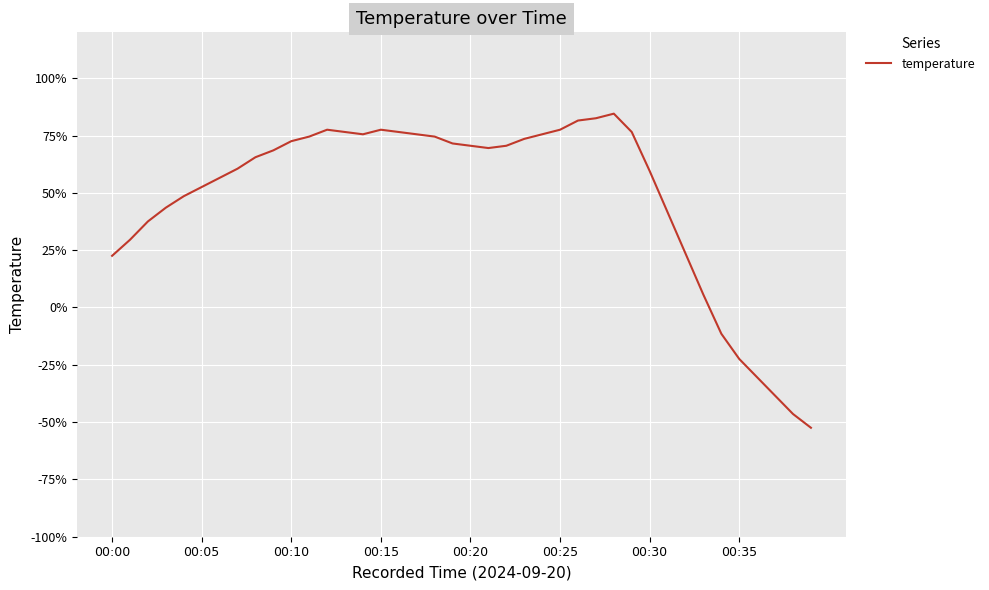

How many interior local peaks (higher than both neighbors) does the data have?

3